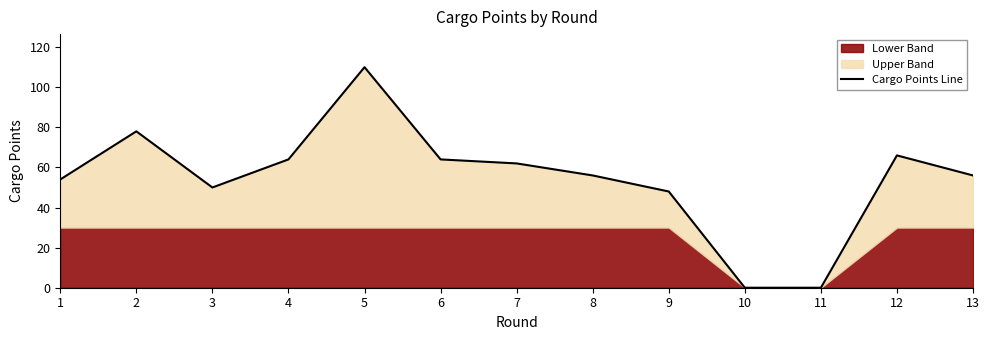

Which has a higher value, 6 or 1?

6